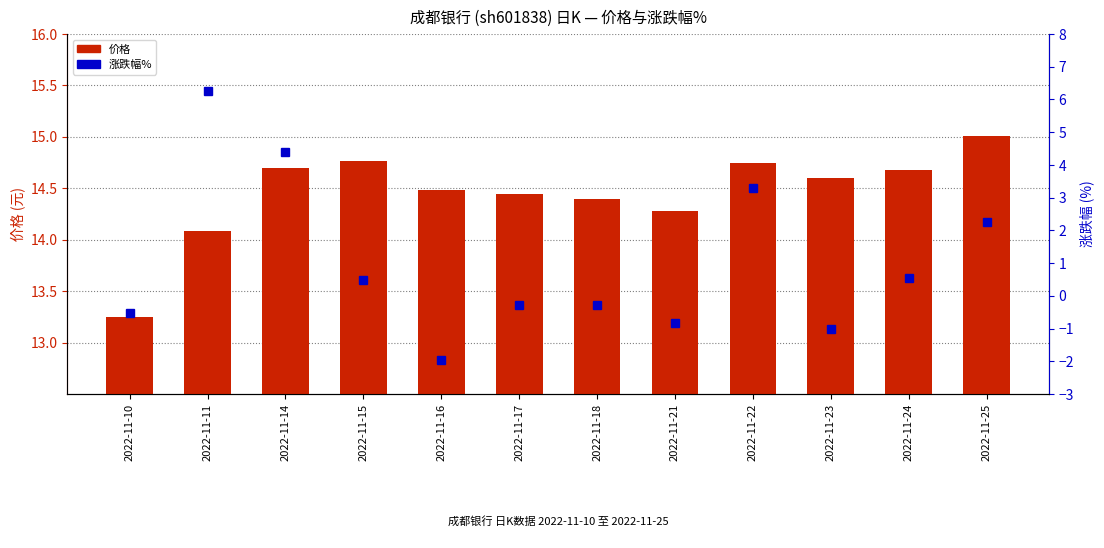

What is the value of the 涨跌幅% bar at the 6th from the left?

-0.3